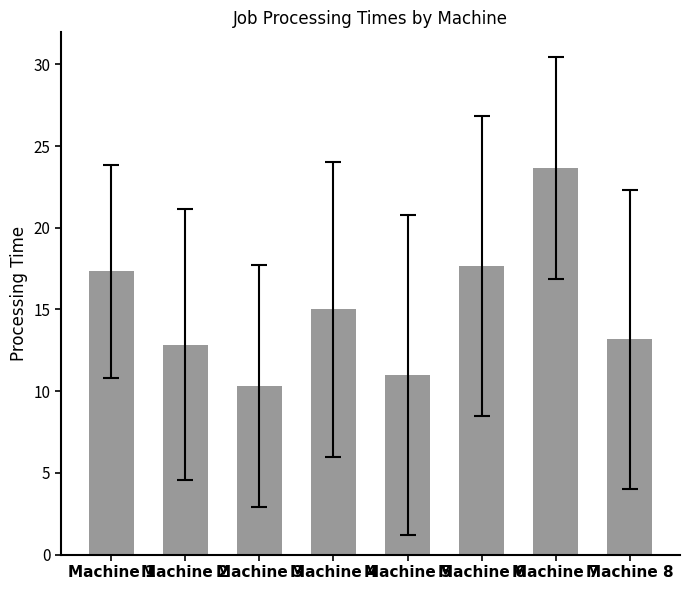

What is the difference between the second highest and minimum values?

7.3